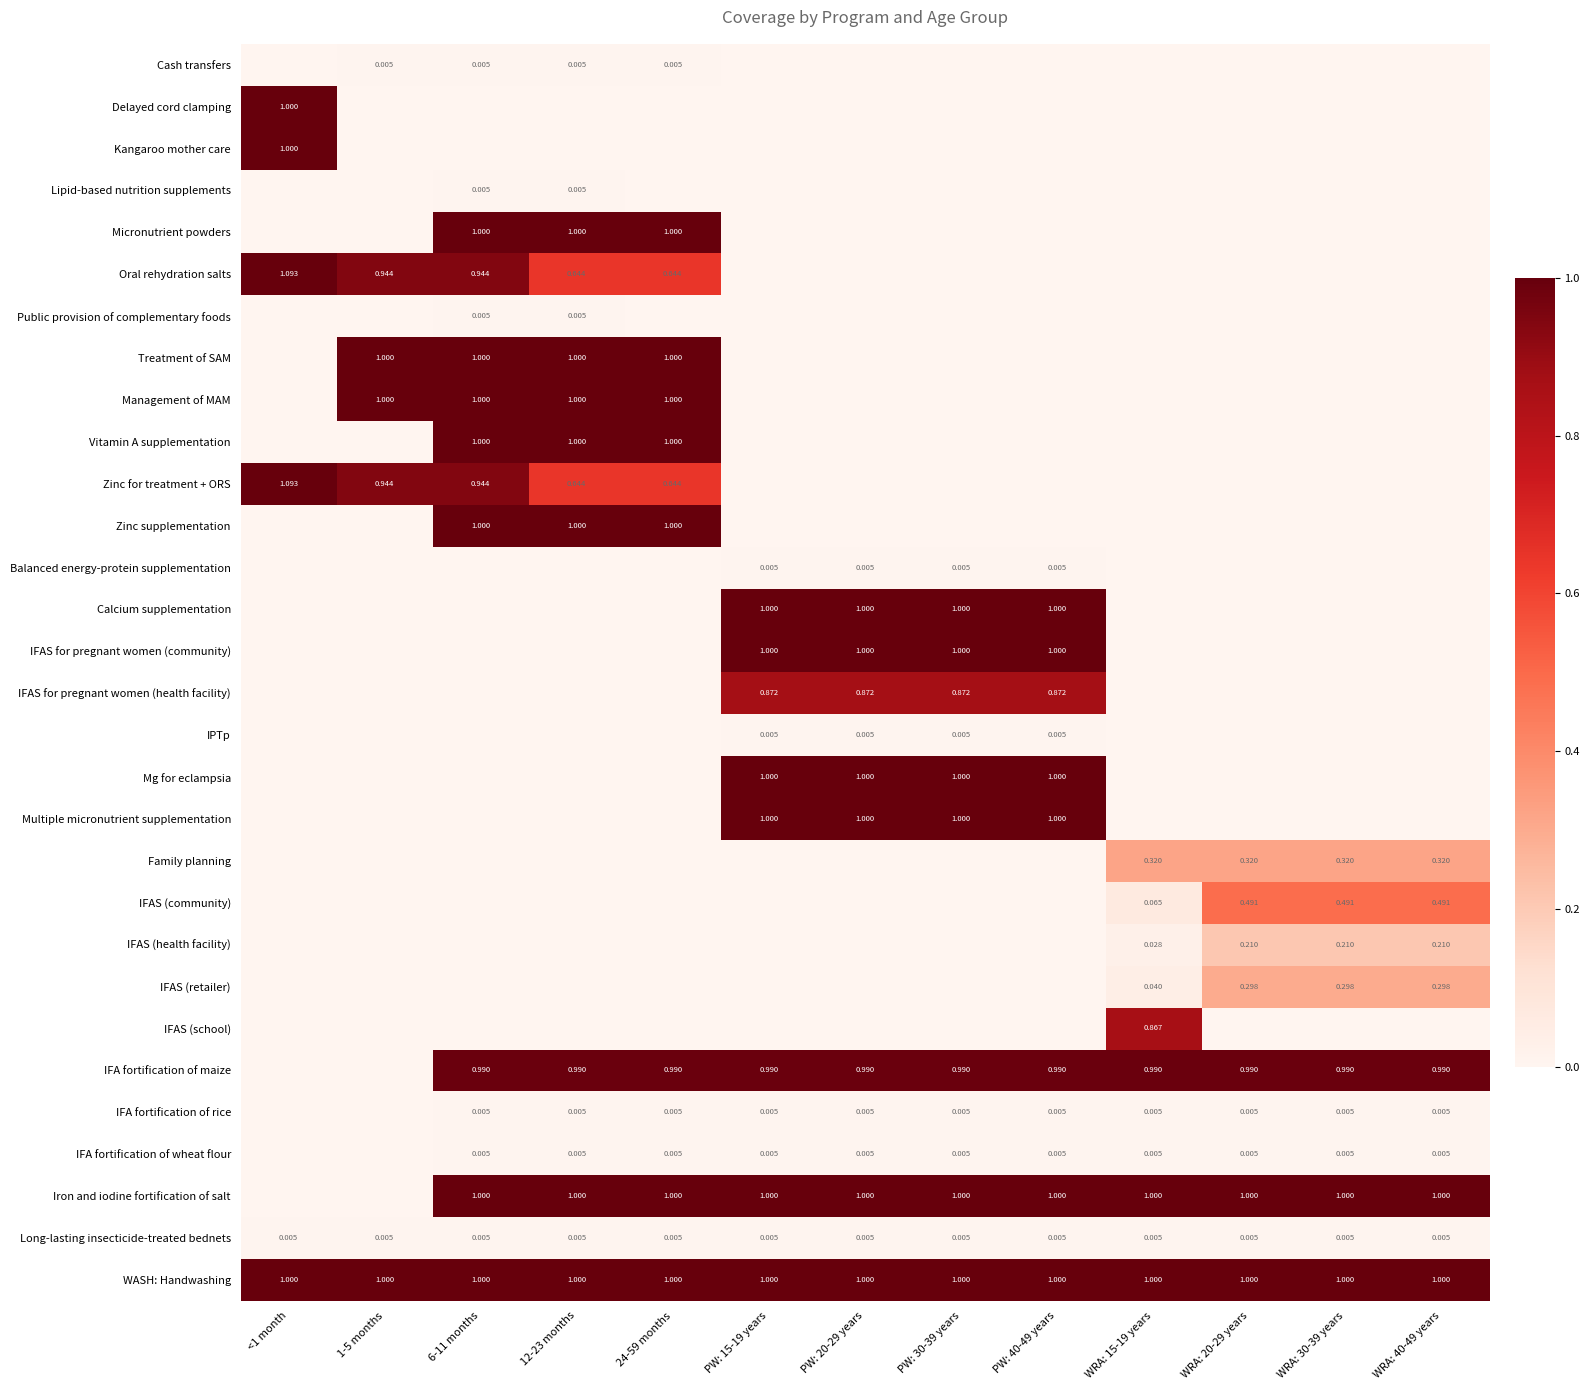

Is it true that IFAS (retailer) equals -0.2 at 12-23 months?

False